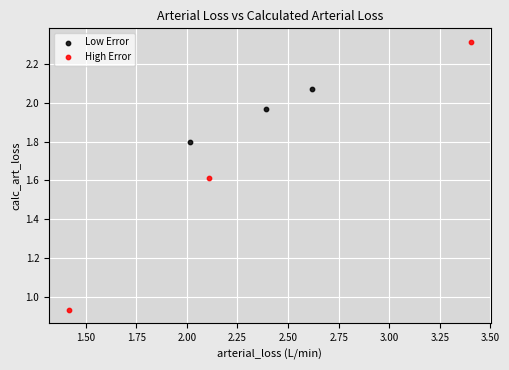

What are all the series names shown in the legend?

Low Error, High Error